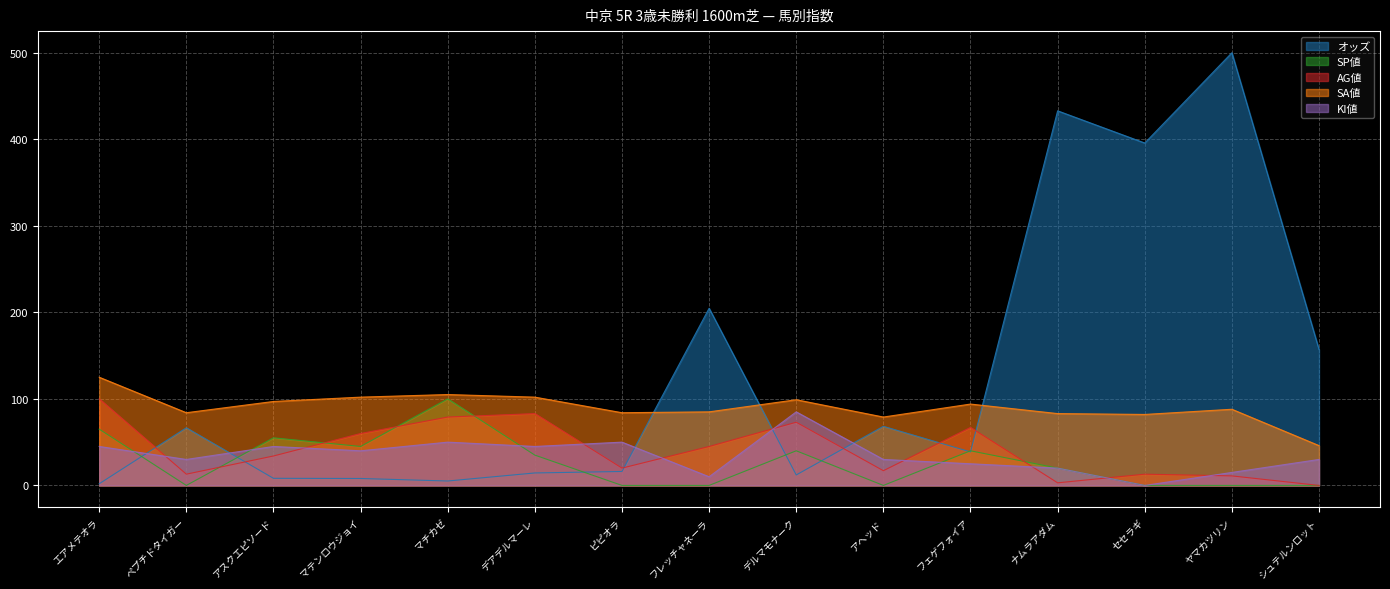

Which category has the lowest value across all series?

ペプチドタイガー